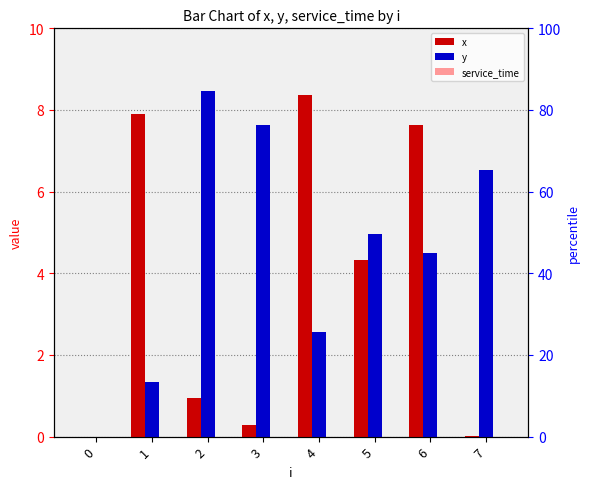

Which series has the largest range (max minus min)?

y